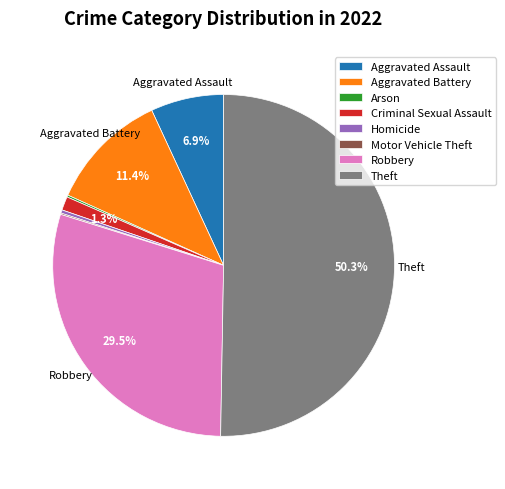

What is the largest slice in the pie chart?

Theft